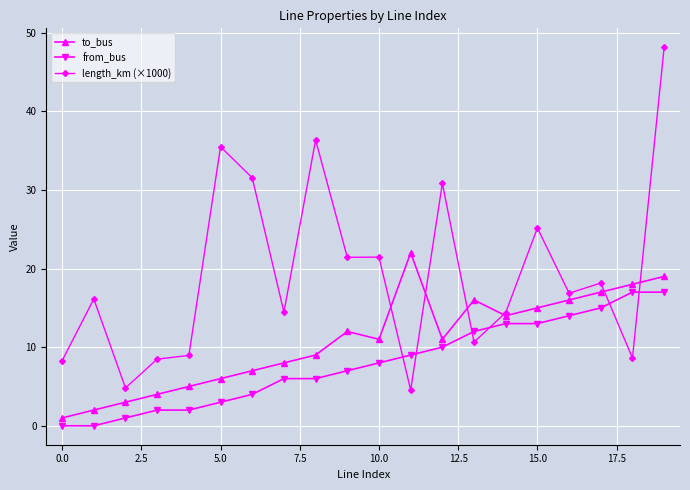

Which series ends up on top after the final intersection of length_km (×1000) and from_bus?

length_km (×1000)